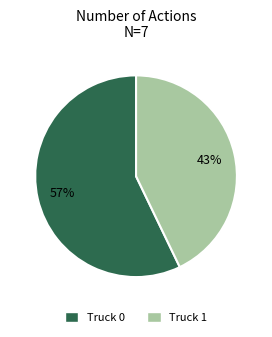

Count the number of slices in the pie.

2